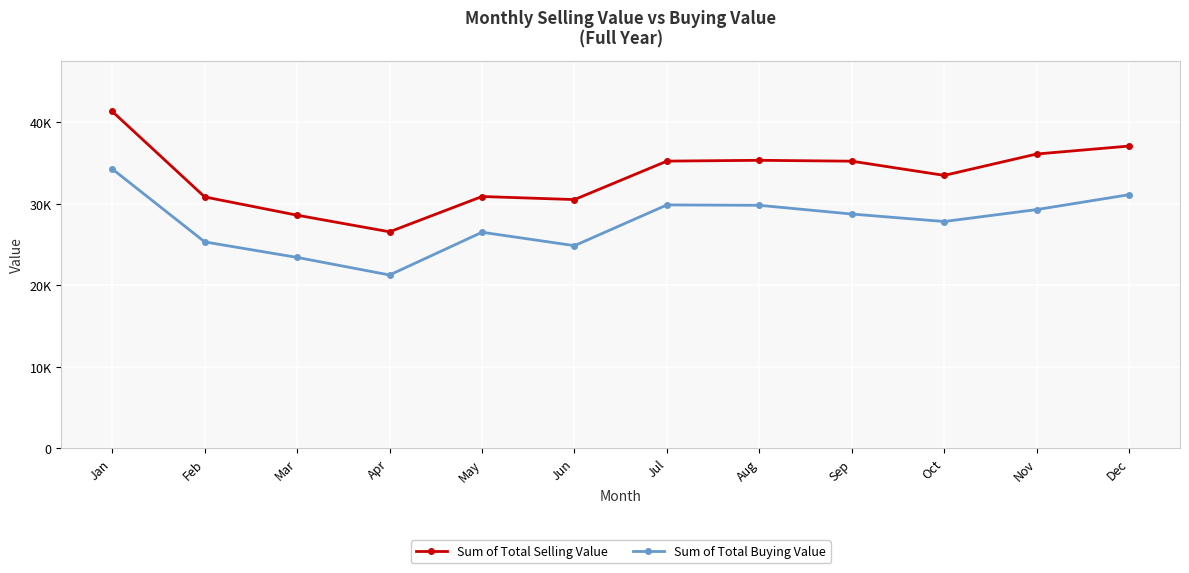

Rank the categories by Sum of Total Buying Value value from highest to lowest.

Jan, Dec, Jul, Aug, Nov, Sep, Oct, May, Feb, Jun, Mar, Apr